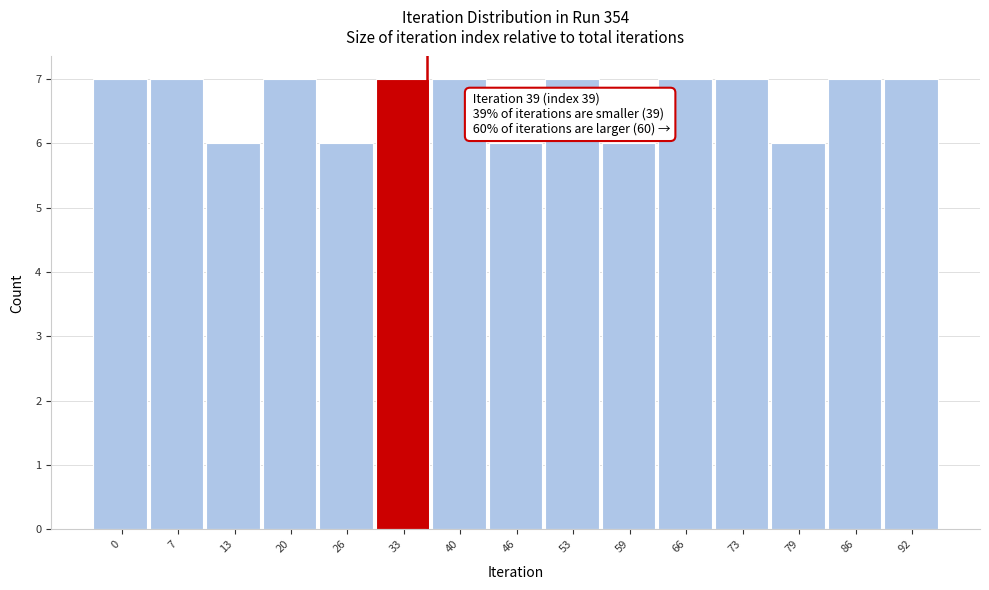

Reading left to right, extract all data points from this chart.

7	7	6	7	6	7	7	6	7	6	7	7	6	7	7